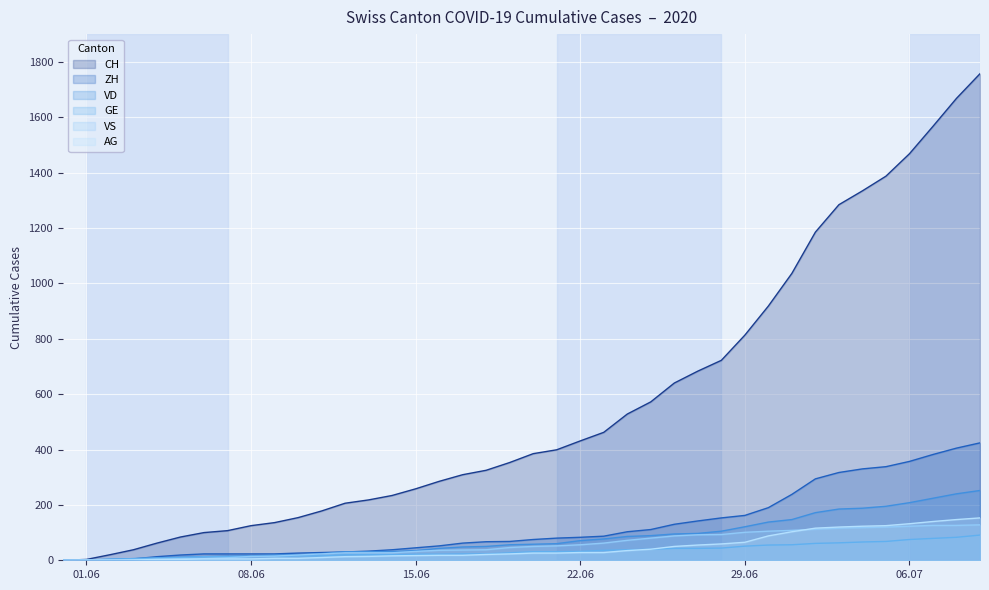

Which series has the largest total across all categories?

CH